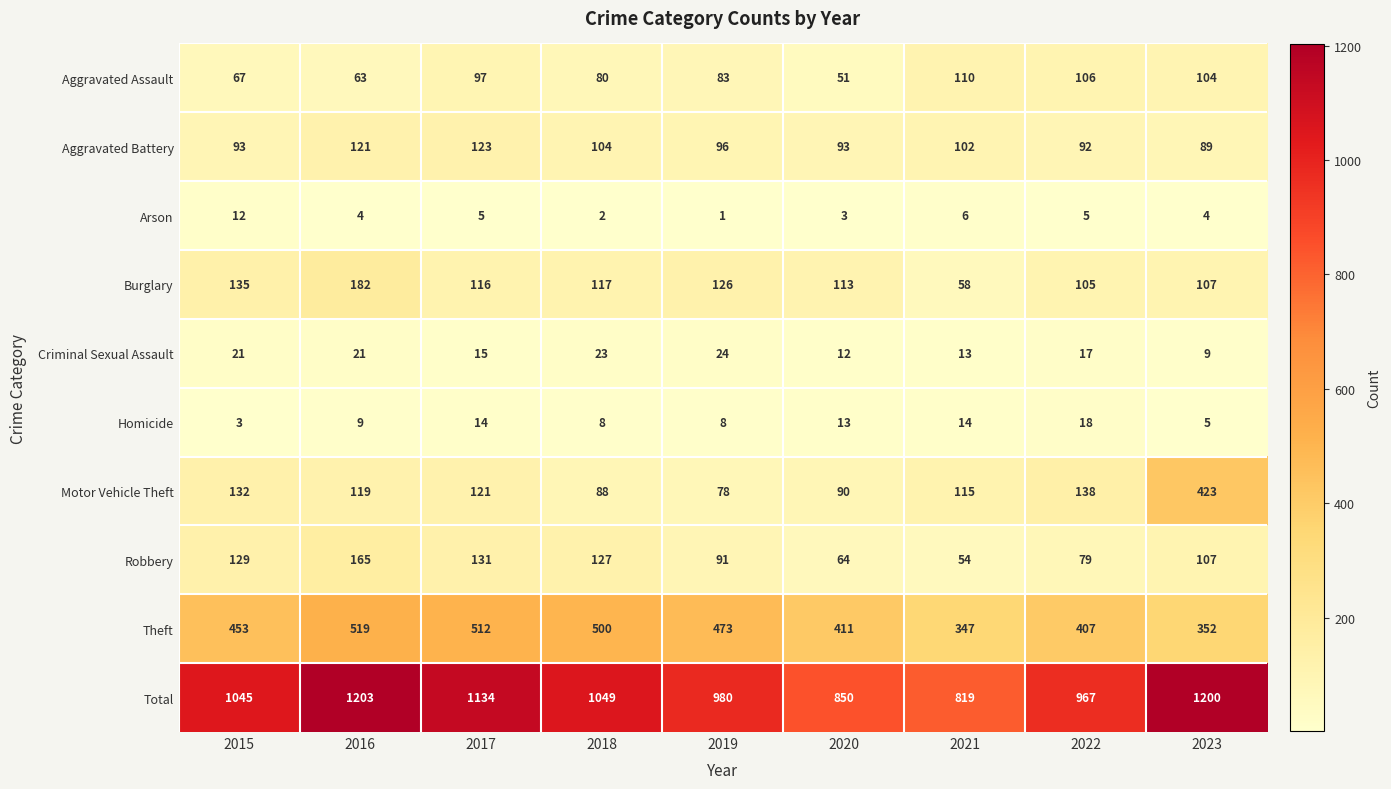

Rank the categories by Total value from lowest to highest.

2021, 2020, 2022, 2019, 2015, 2018, 2017, 2023, 2016